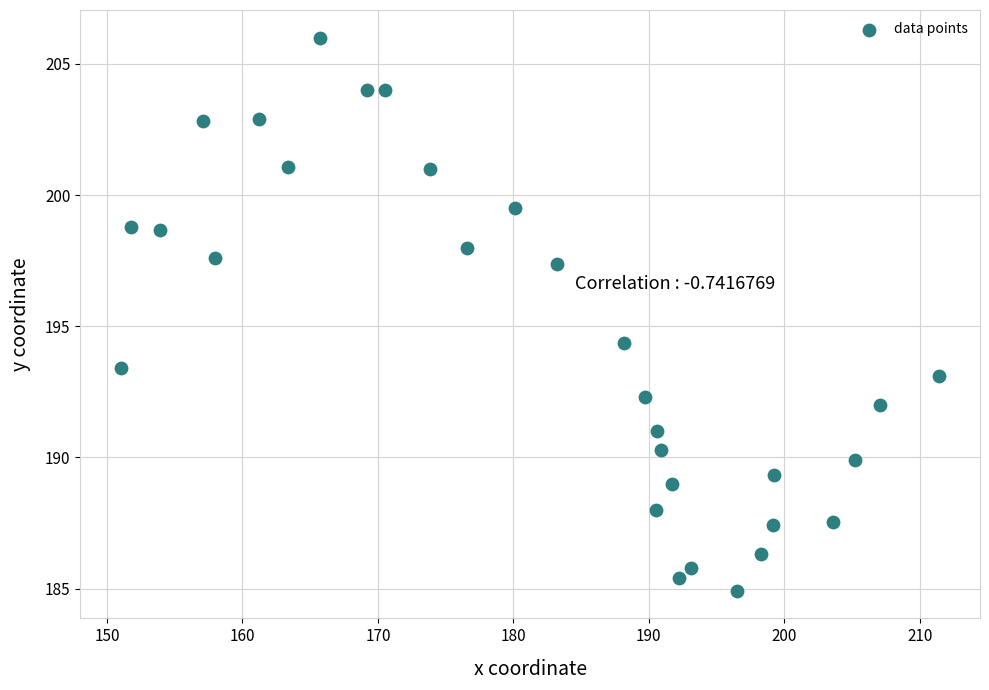

What is the range of Y values (max minus min)?

21.1